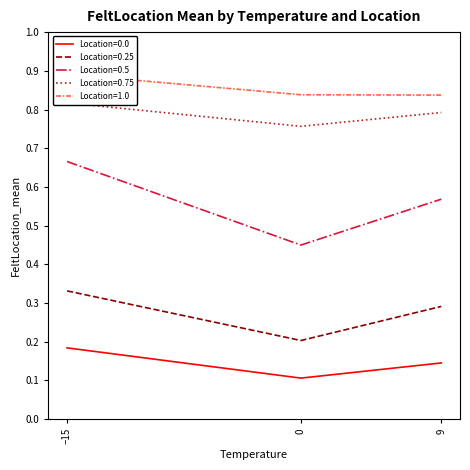

The Location=0.5 series shows 0.7 at −15. True or false?

True